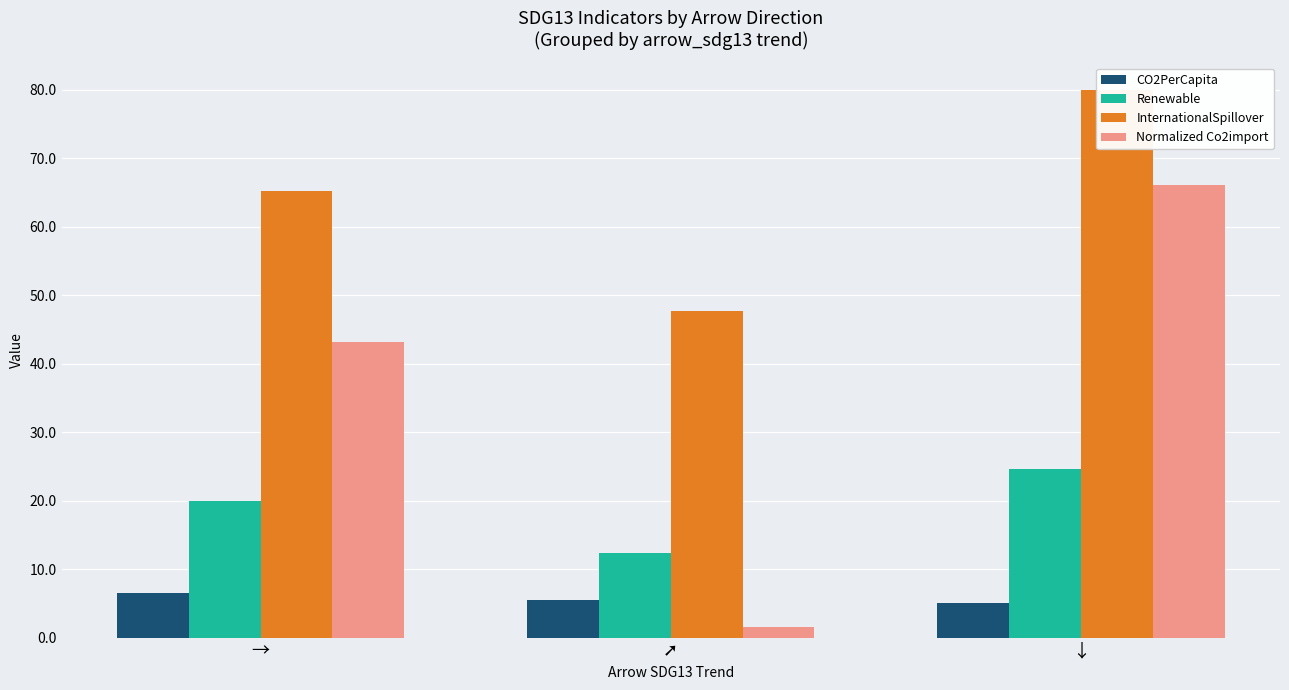

Is the value of Normalized Co2import at → greater than the value of CO2PerCapita at ↓?

Yes